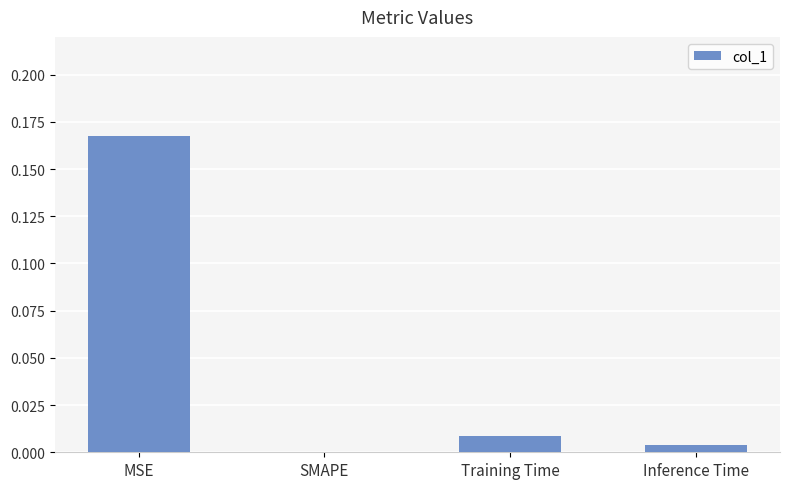

Which has a higher value, MSE or Training Time?

MSE